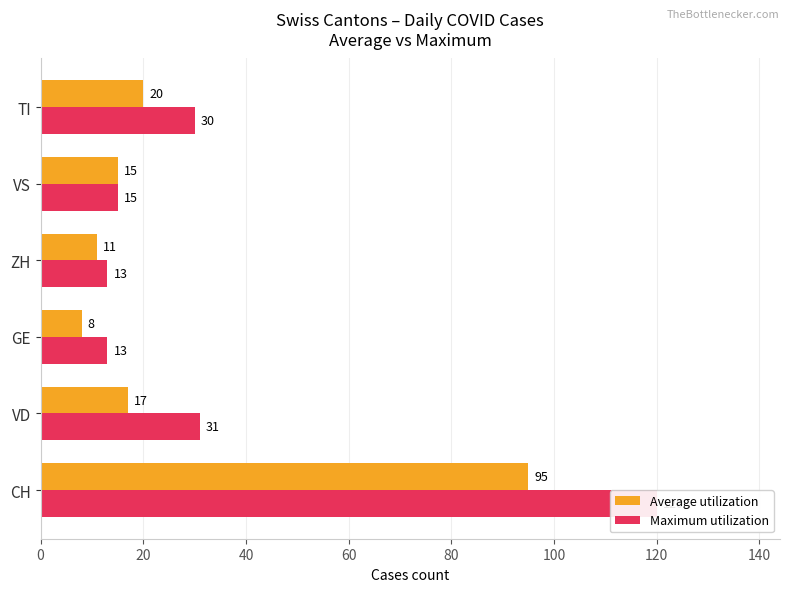

Reading right to left, transcribe all the data shown in this chart.

Average utilization: 20	15	11	8	17	95
Maximum utilization: 30	15	13	13	31	120